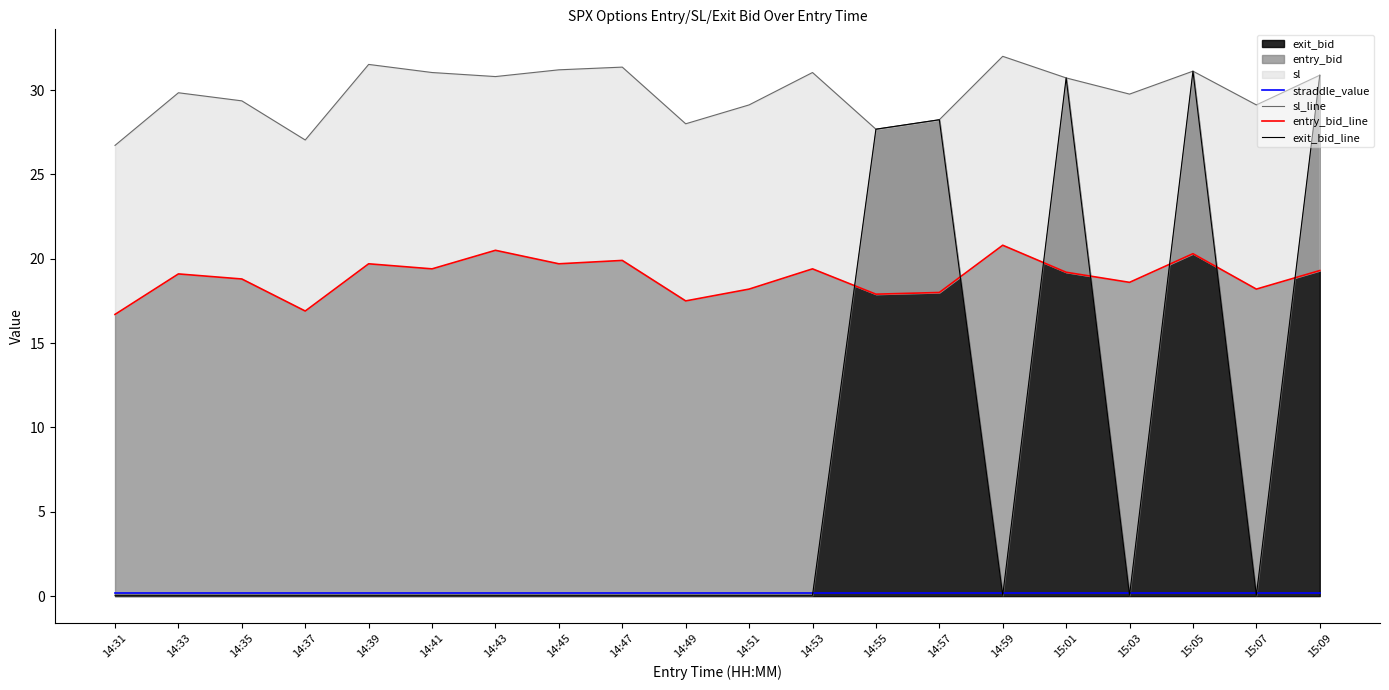

Reading right to left, what are all the values shown in this chart?

straddle_value: 15:09=0.2	15:07=0.2	15:05=0.2	15:03=0.2	15:01=0.2	14:59=0.2	14:57=0.2	14:55=0.2	14:53=0.2	14:51=0.2	14:49=0.2	14:47=0.2	14:45=0.2	14:43=0.2	14:41=0.2	14:39=0.2	14:37=0.2	14:35=0.2	14:33=0.2	14:31=0.2
sl_line: 15:09=30.9	15:07=29.1	15:05=31.1	15:03=29.8	15:01=30.7	14:59=32.0	14:57=28.2	14:55=27.7	14:53=31.0	14:51=29.1	14:49=28.0	14:47=31.4	14:45=31.2	14:43=30.8	14:41=31.0	14:39=31.5	14:37=27.0	14:35=29.4	14:33=29.8	14:31=26.7
entry_bid_line: 15:09=19.3	15:07=18.2	15:05=20.3	15:03=18.6	15:01=19.2	14:59=20.8	14:57=18.0	14:55=17.9	14:53=19.4	14:51=18.2	14:49=17.5	14:47=19.9	14:45=19.7	14:43=20.5	14:41=19.4	14:39=19.7	14:37=16.9	14:35=18.8	14:33=19.1	14:31=16.7
exit_bid_line: 15:09=30.9	15:07=0.1	15:05=31.1	15:03=0.1	15:01=30.7	14:59=0.1	14:57=28.2	14:55=27.7	14:53=0.1	14:51=0.1	14:49=0.1	14:47=0.1	14:45=0.1	14:43=0.1	14:41=0.1	14:39=0.1	14:37=0.1	14:35=0.1	14:33=0.1	14:31=0.1